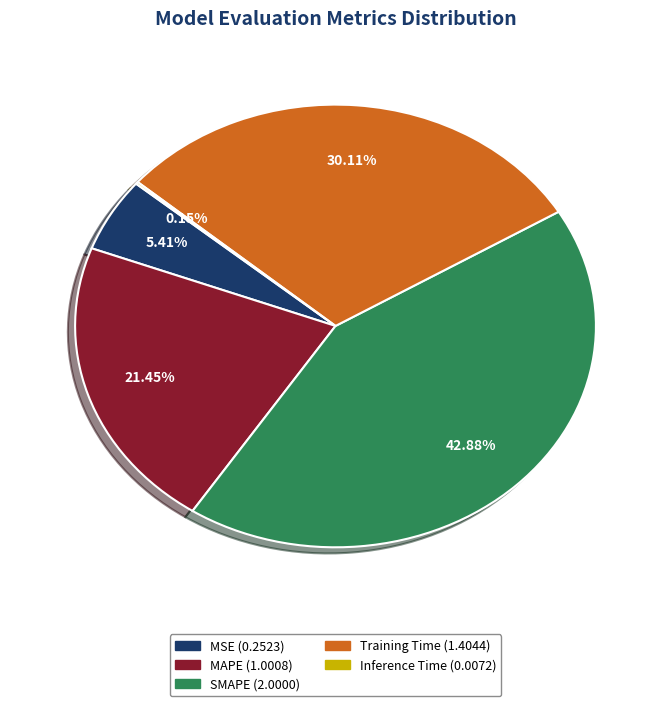

To the nearest percent, what percentage of the pie is MAPE?

21%